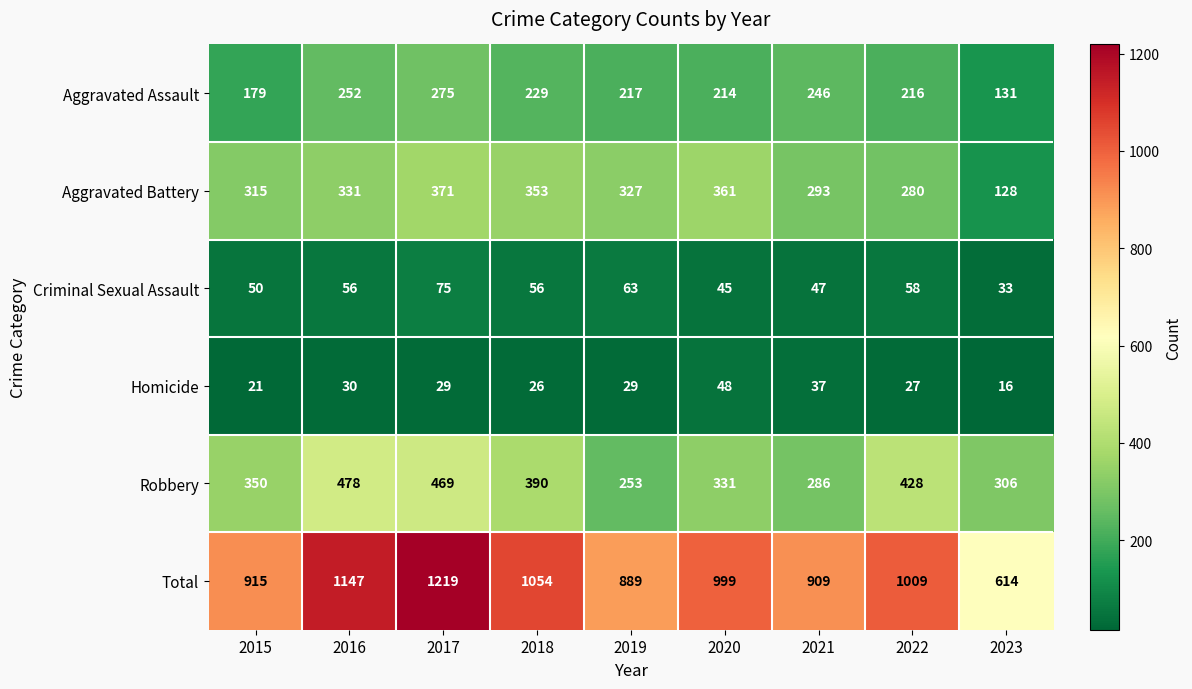

At how many categories does at least one series exceed 317?

9